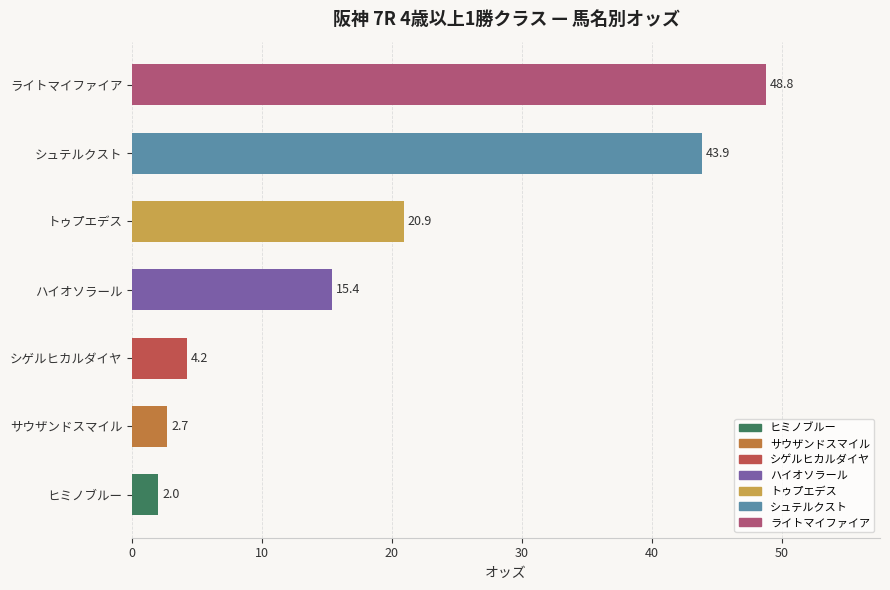

What is the sum of the values at ハイオソラール and トゥプエデス?

36.3